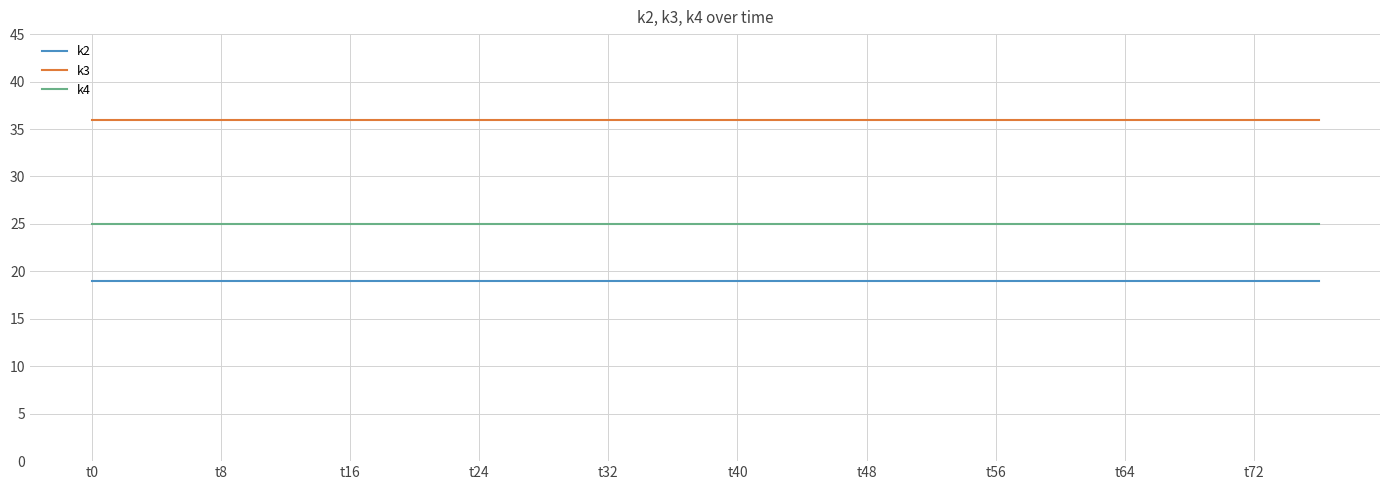

What is the smallest value displayed?

19